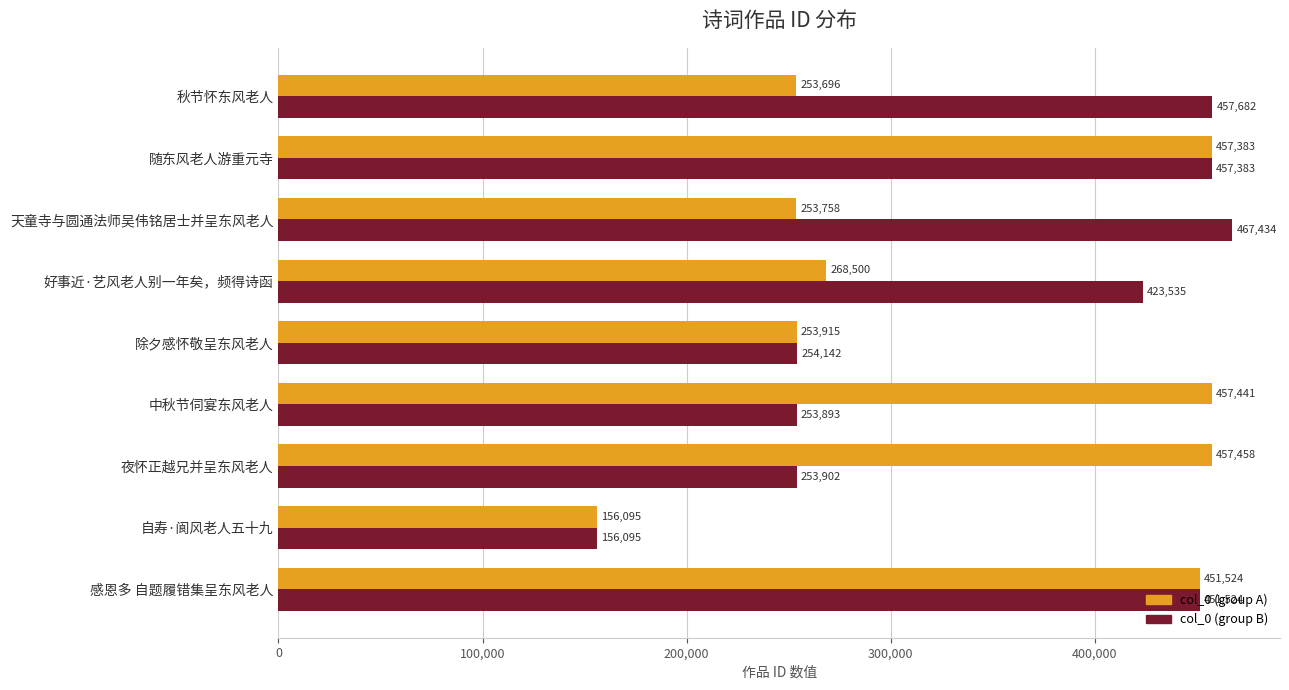

What is the maximum value shown in the chart?

467434